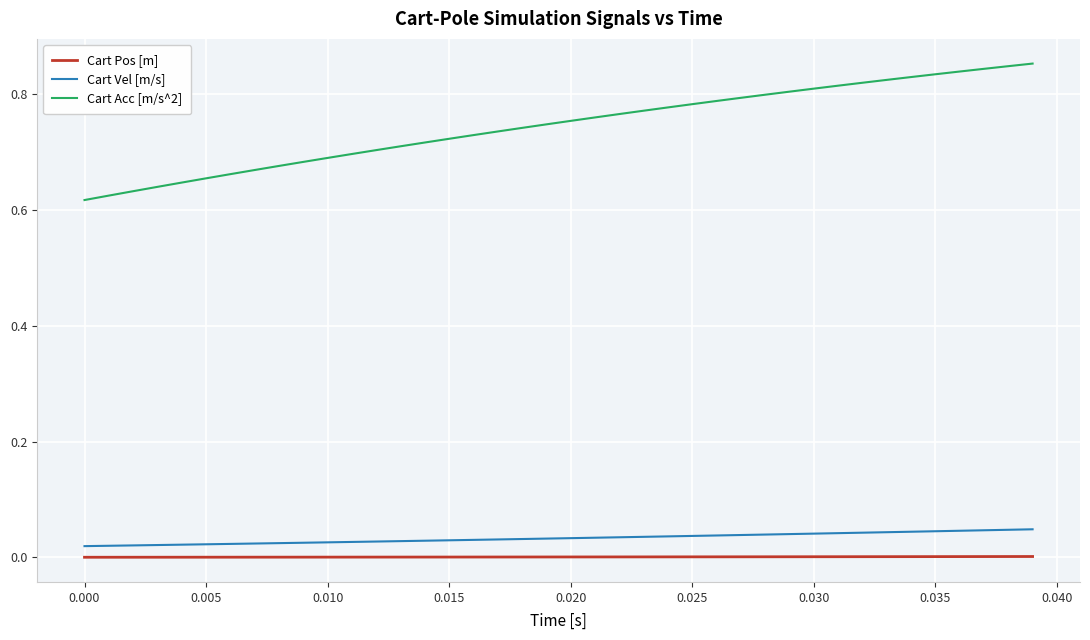

True or false: Cart Vel [m/s] and Cart Pos [m] cross at least once.

False